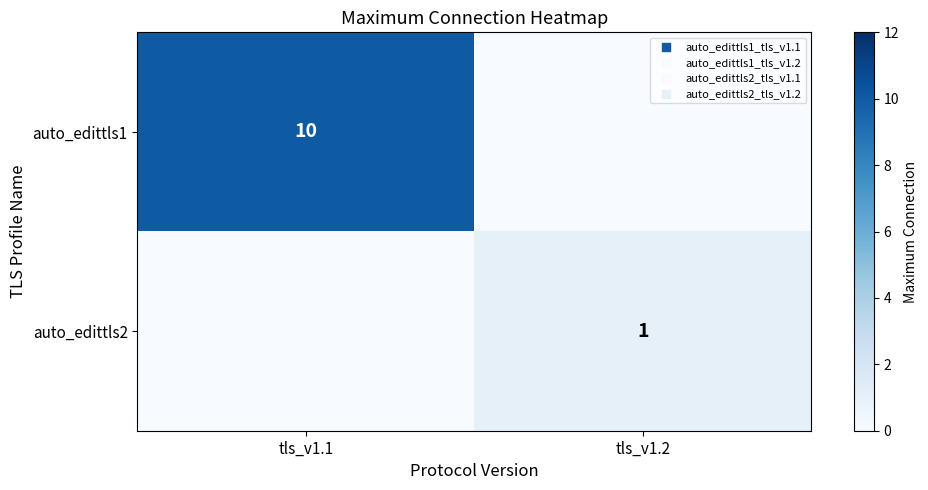

True or false: auto_edittls2 has a value of 1 at tls_v1.2.

True